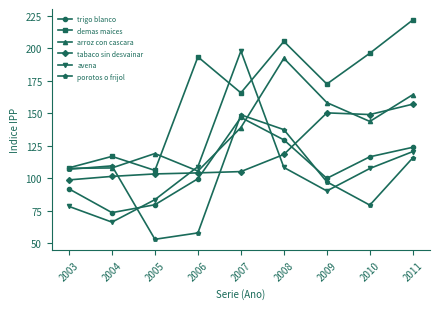

What is the value of the avena point at the 4th from the left?

108.9